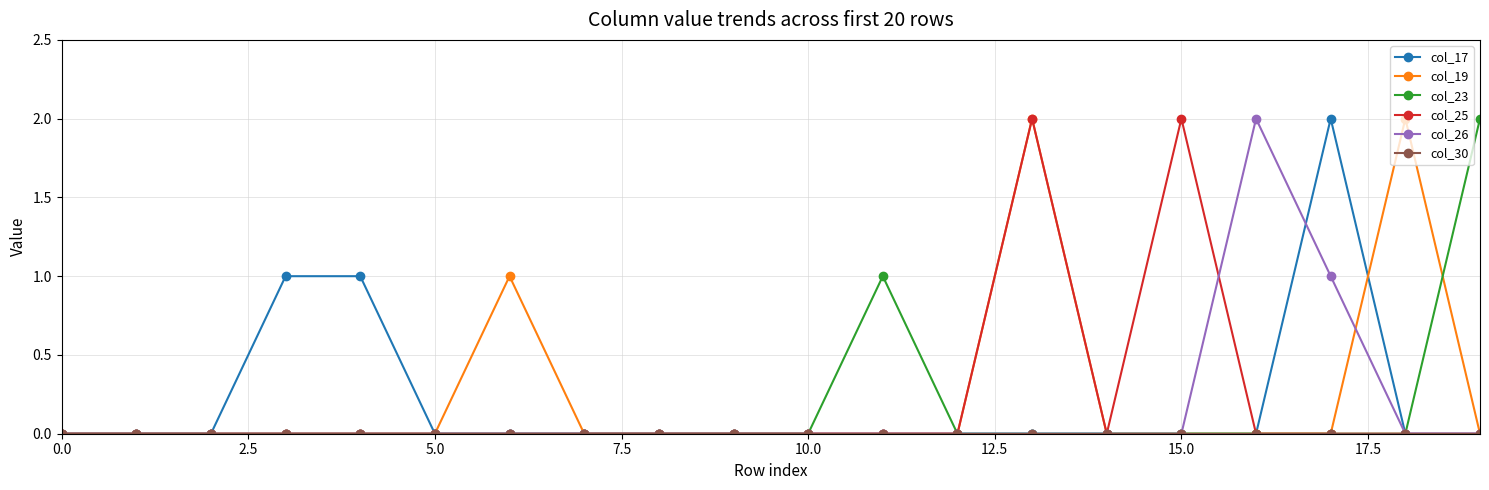

In col_19, how many points are higher than both neighbors (excluding endpoints)?

3